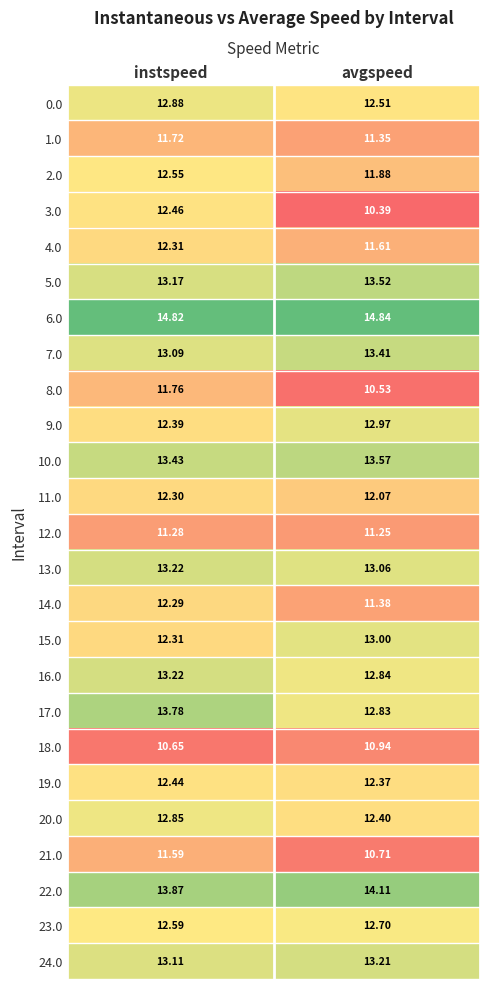

At which category is the sum across all series the highest?

instspeed